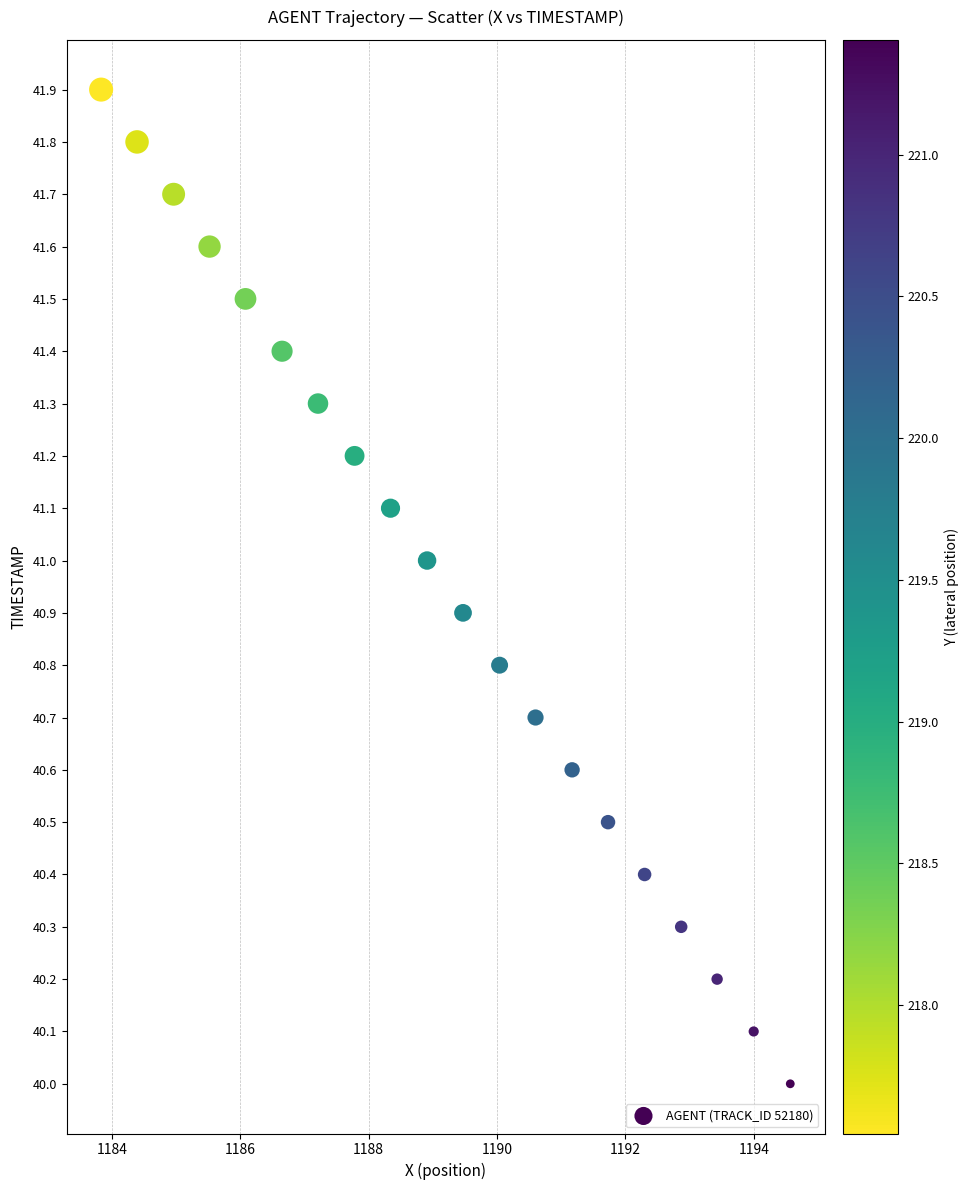

What is the range of X values (max minus min)?

10.7